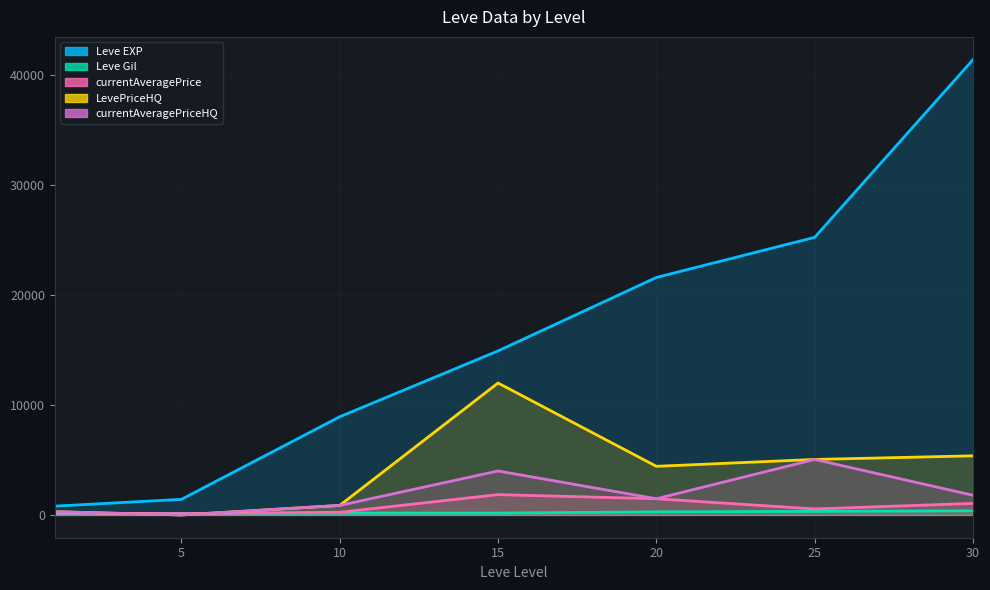

What are all the series names shown in the legend?

Leve EXP, Leve Gil, currentAveragePrice, LevePriceHQ, currentAveragePriceHQ